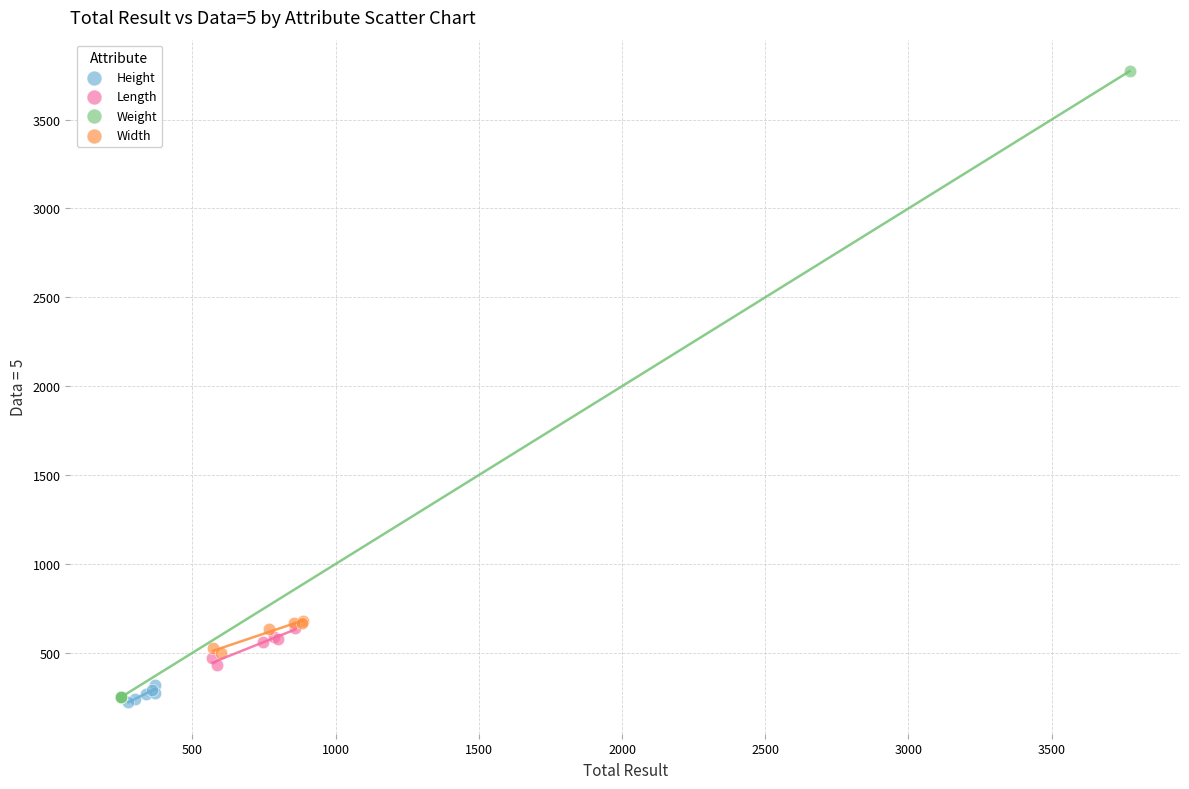

Which series reaches the maximum Y coordinate?

Weight